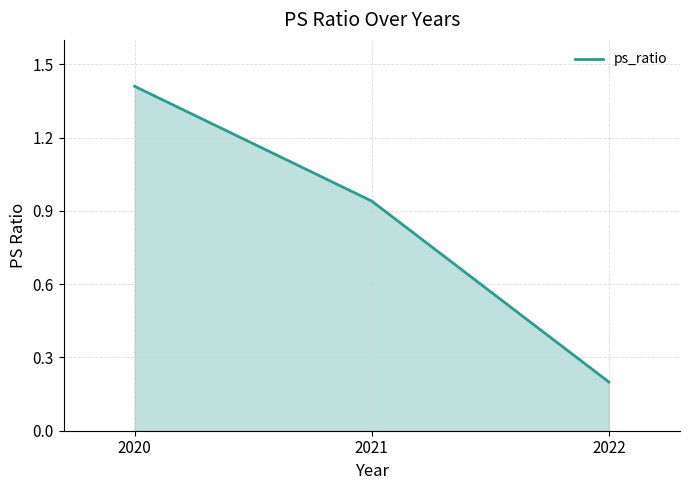

What is the change in value from 2020 to 2021?

-0.5